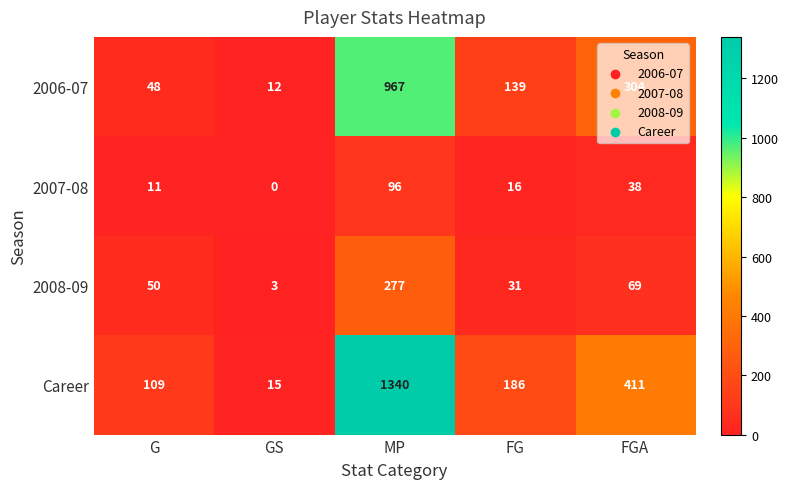

At which label does 2008-09 reach its minimum?

GS